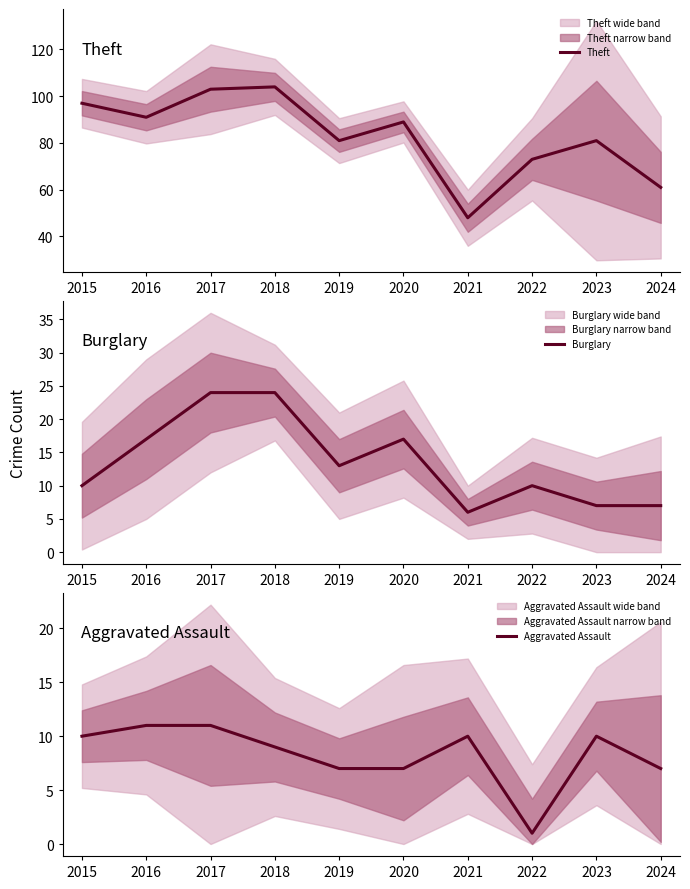

Rank the categories by Burglary value from highest to lowest.

2017, 2018, 2016, 2020, 2019, 2015, 2022, 2023, 2024, 2021